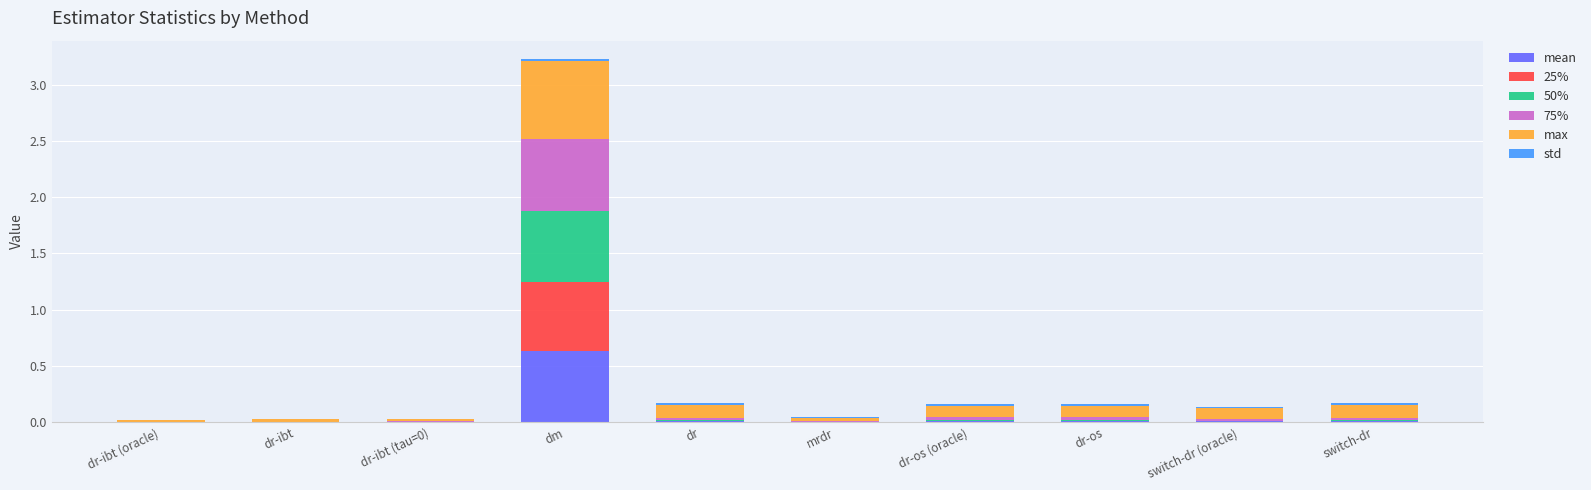

How many series are shown in this chart?

6